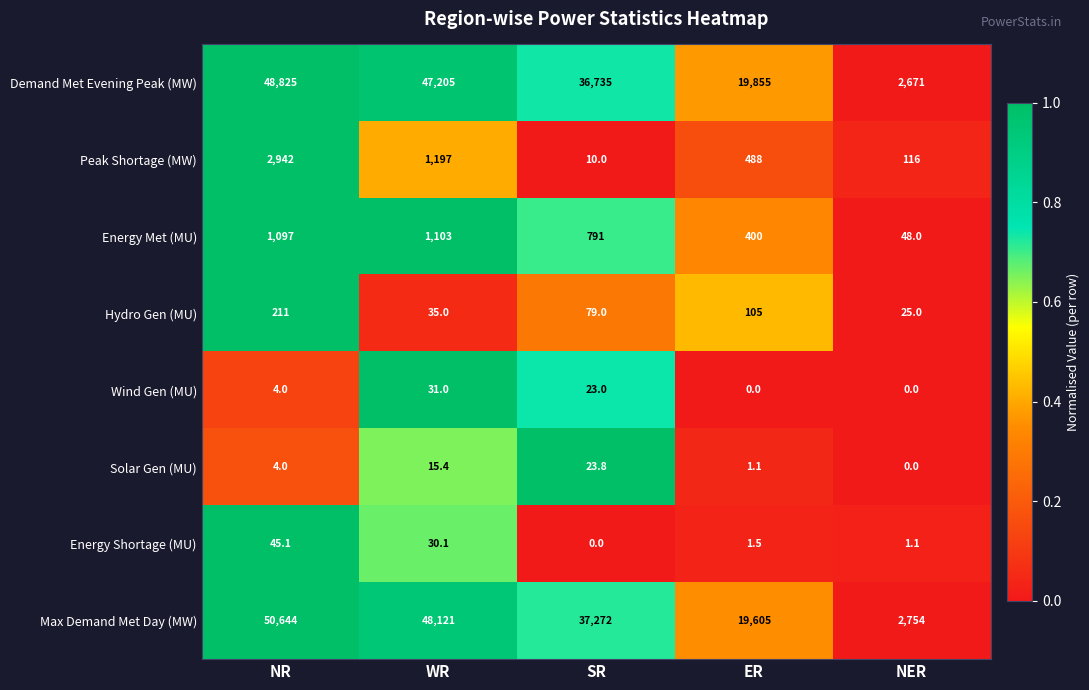

How many values in the Energy Shortage (MU) series exceed 1?

4